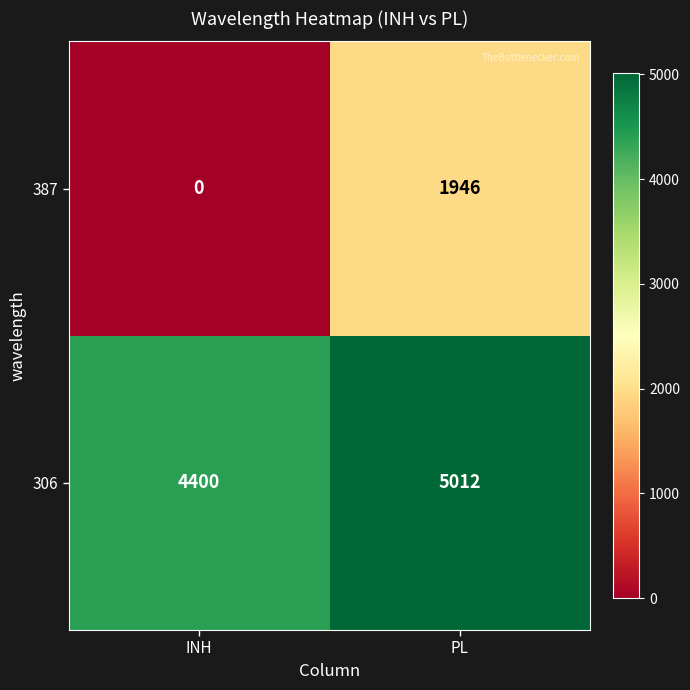

True or false: 387 has a value of 0 at INH.

True